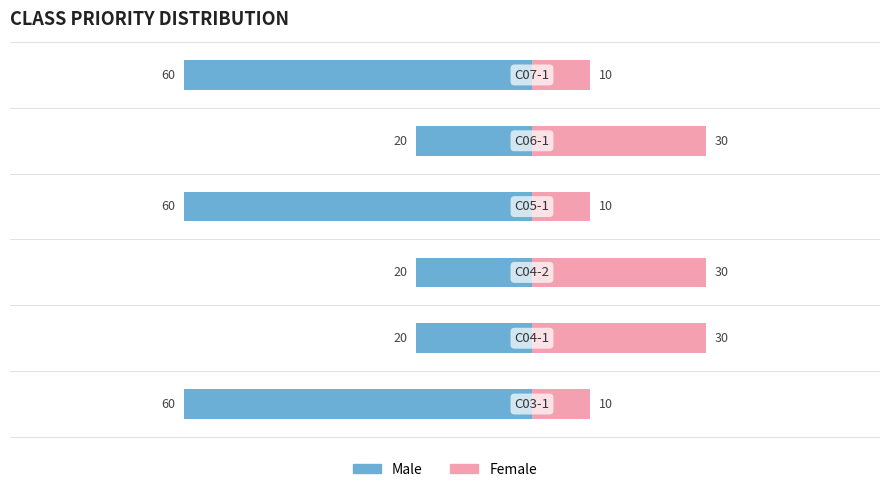

The value of Female at 0 is 10. True or false?

True